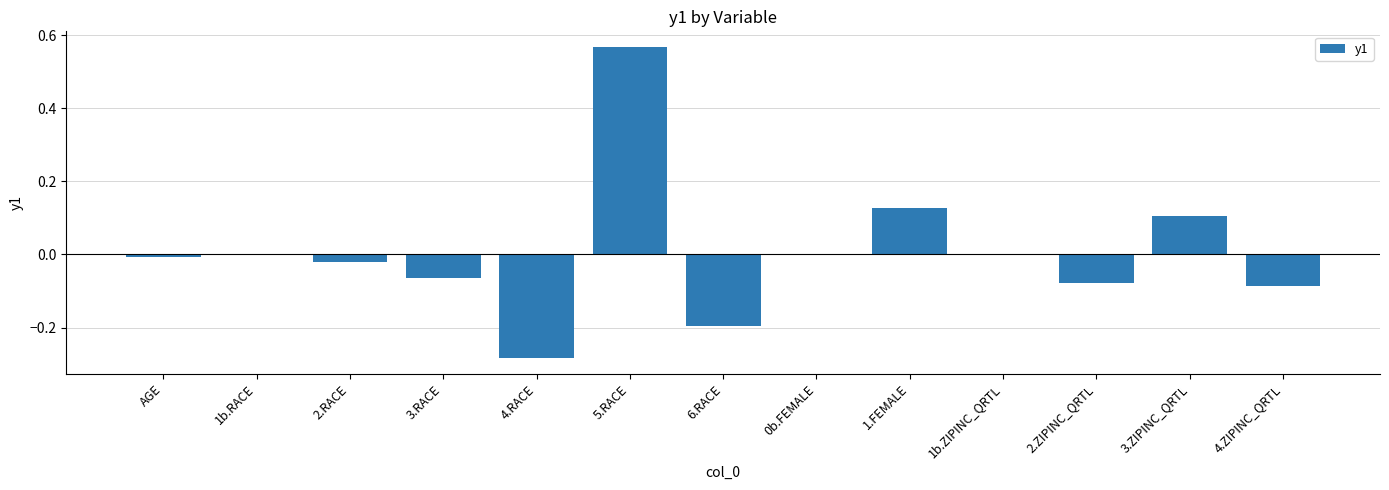

How many categories are shown in the chart?

13